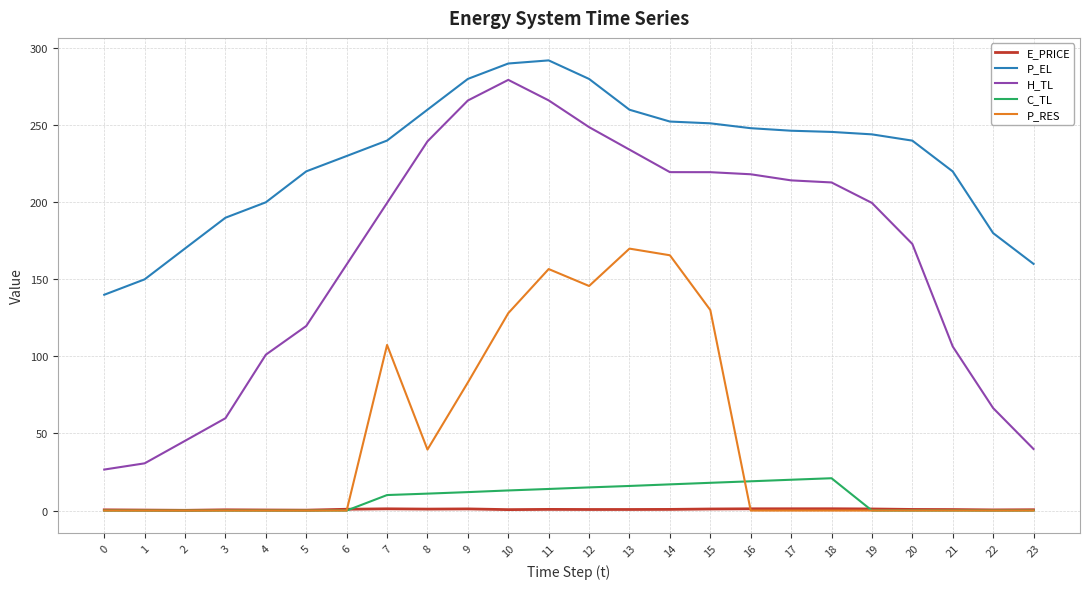

True or false: H_TL and P_EL cross at least once.

False